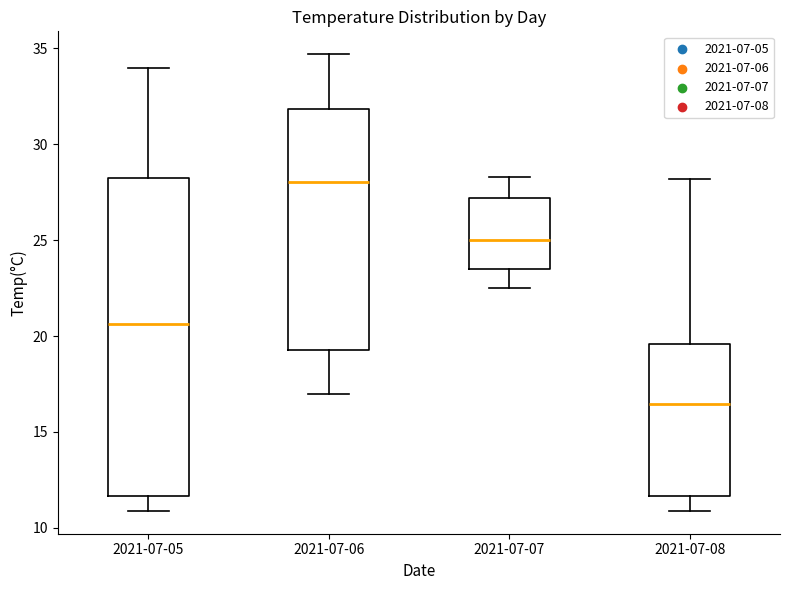

Reading left to right, read every box against the y-axis: the position of its median line, the range the box covers, and the ends of its whiskers. The values are not printed on the chart, so give them approximately, as read against the axis.

2021-07-05: median 20.5, box 11.5 to 28.0, whiskers 11.0 to 34.0
2021-07-06: median 28.0, box 19.5 to 32.0, whiskers 17.0 to 34.5
2021-07-07: median 25.0, box 23.5 to 27.0, whiskers 22.5 to 28.5
2021-07-08: median 16.5, box 11.5 to 19.5, whiskers 11.0 to 28.0